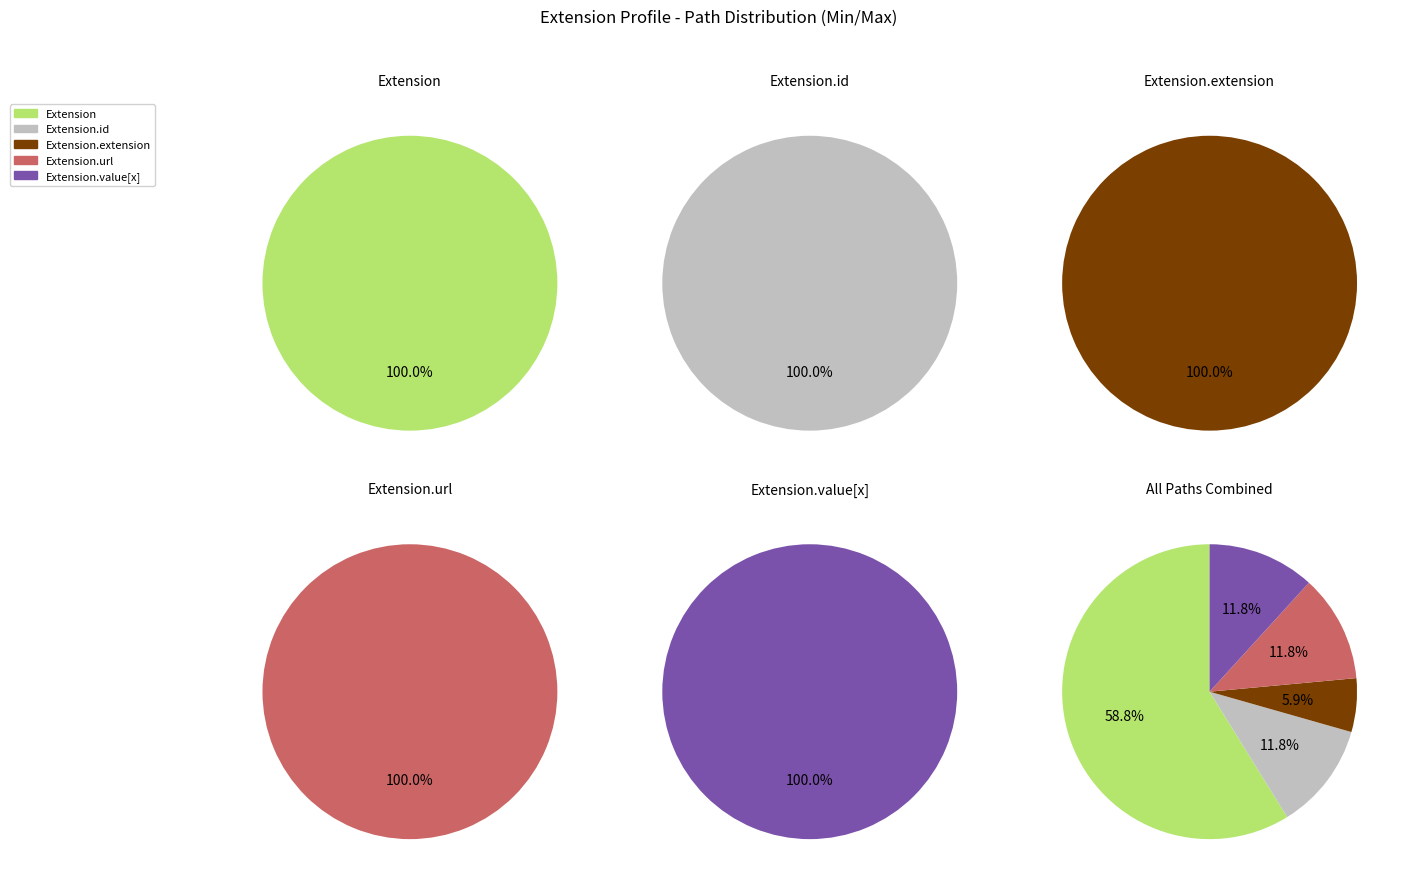

Is there a majority slice in this chart?

Yes